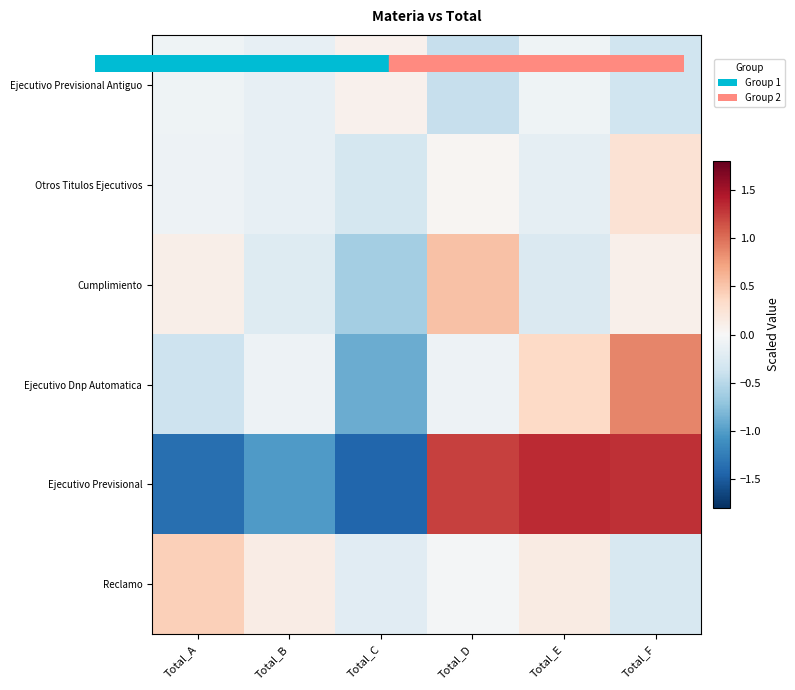

Which series has the largest range (max minus min)?

Ejecutivo Previsional